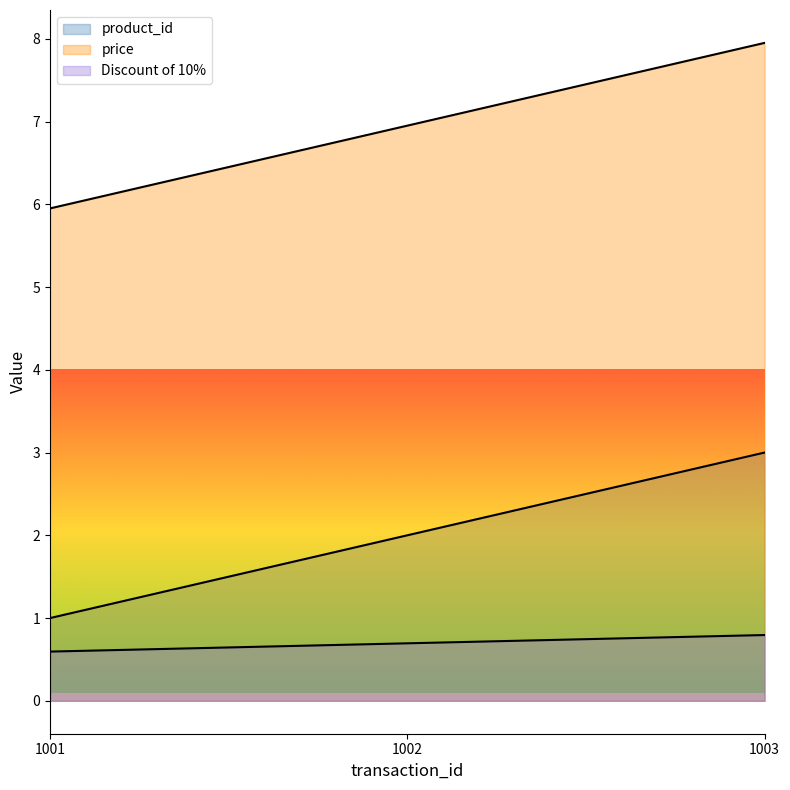

Does the chart have visible grid lines?

No